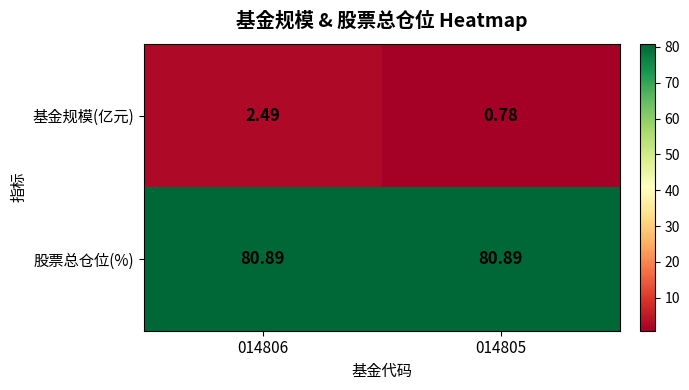

Which series has the largest total across all categories?

股票总仓位(%)